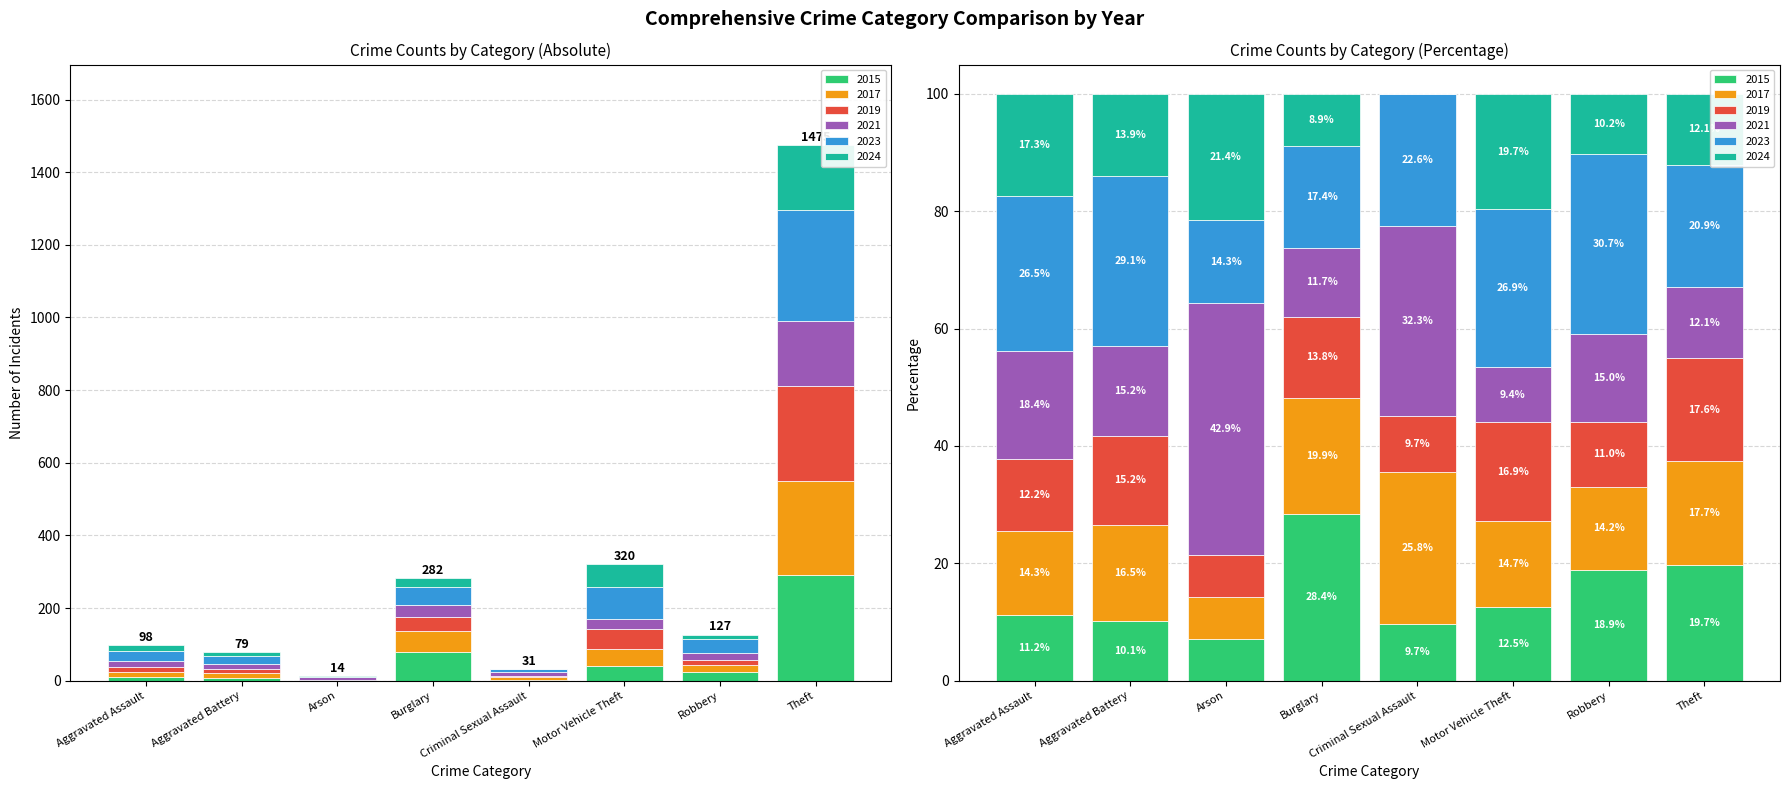

What is the minimum value for 2023?

2